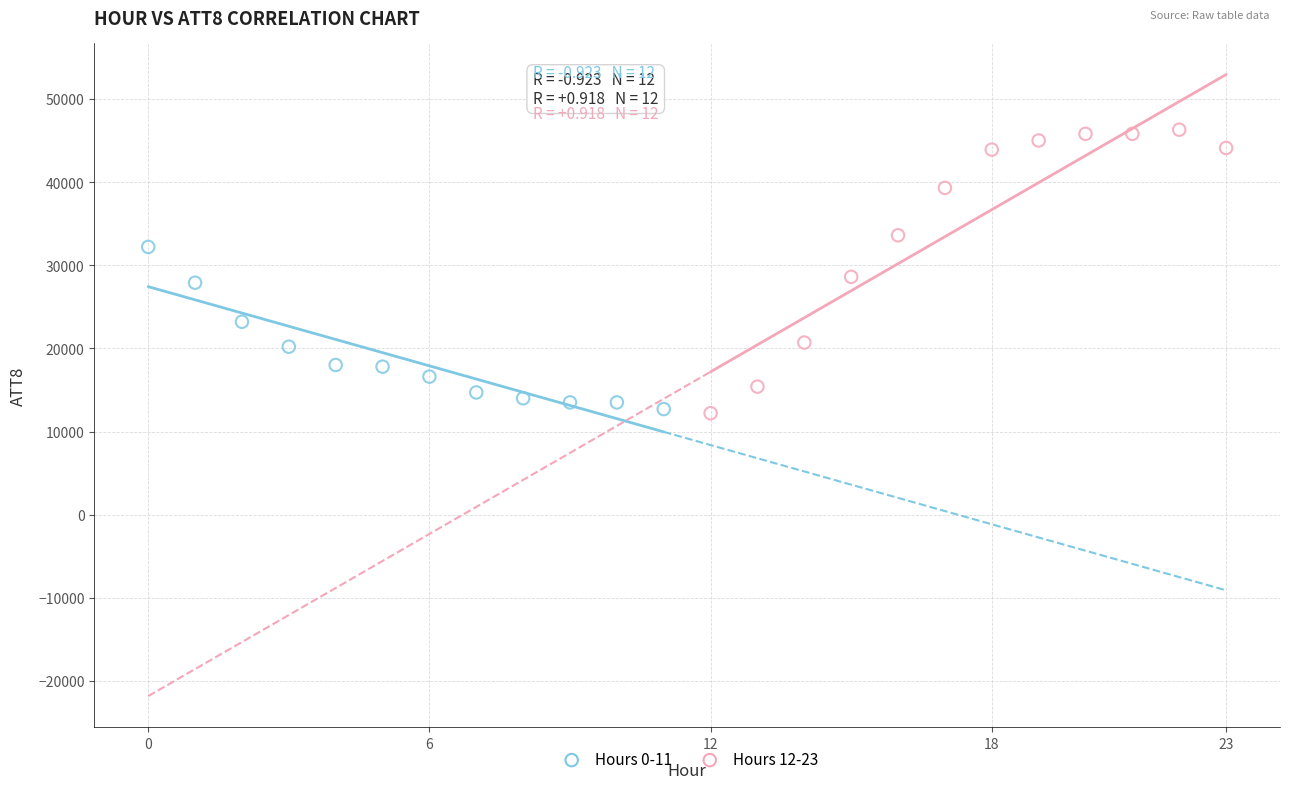

Which series reaches the maximum Y coordinate?

Hours 12-23